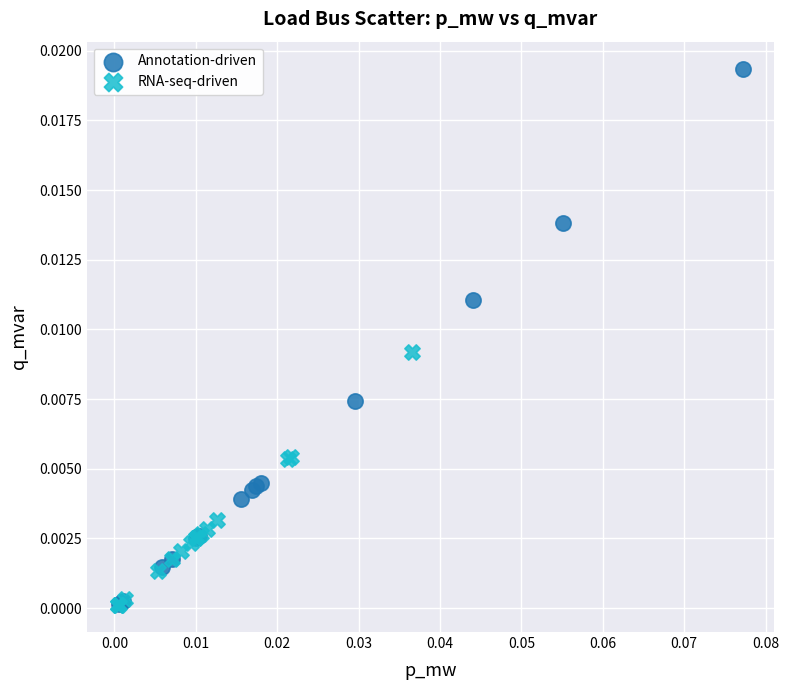

Which series contains the highest Y value?

Annotation-driven